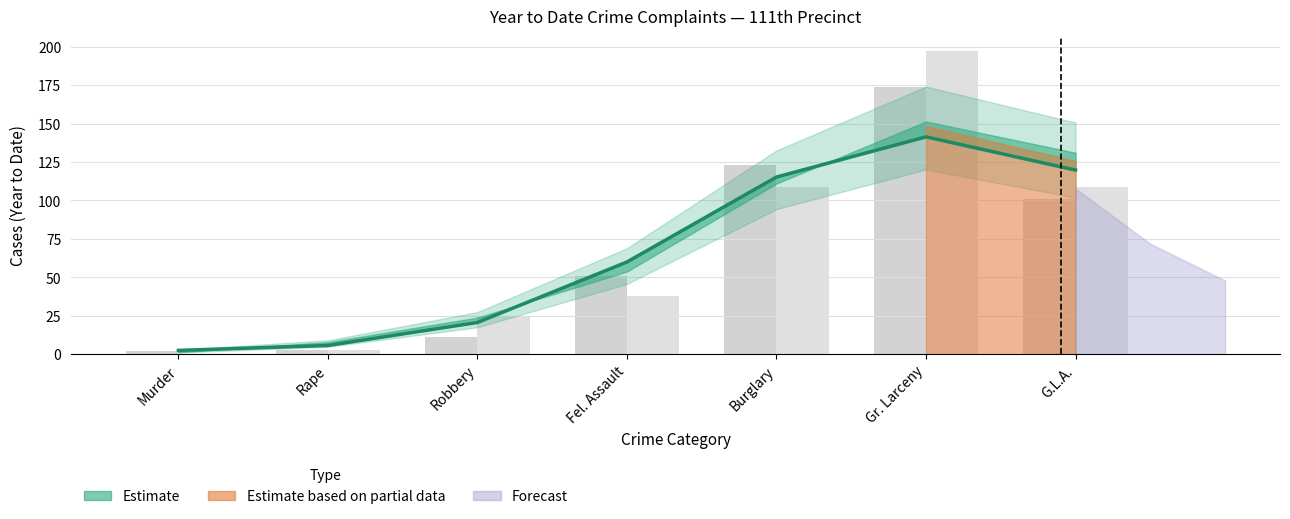

Where does the 2024 YTD series first go above 38?

Burglary